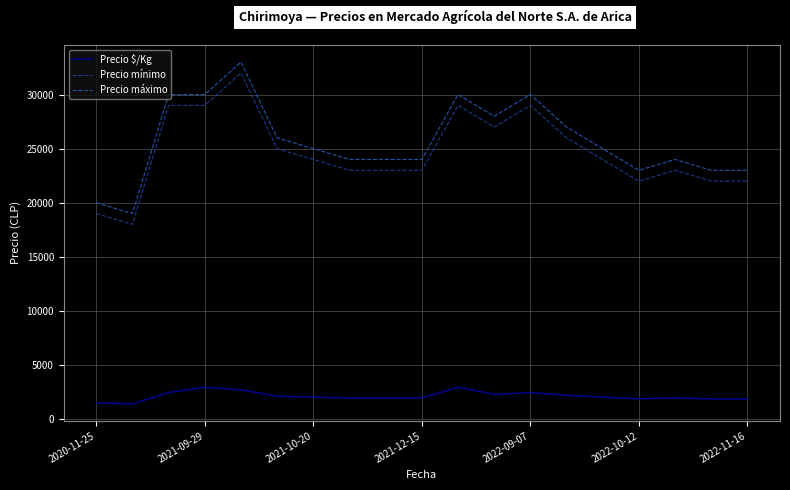

What is the minimum value shown in the chart?

1423